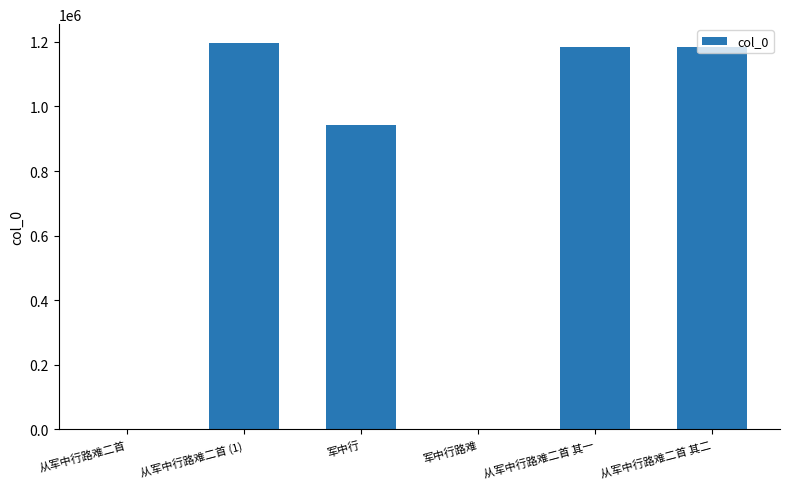

At which label is the value closest to 598276?

军中行